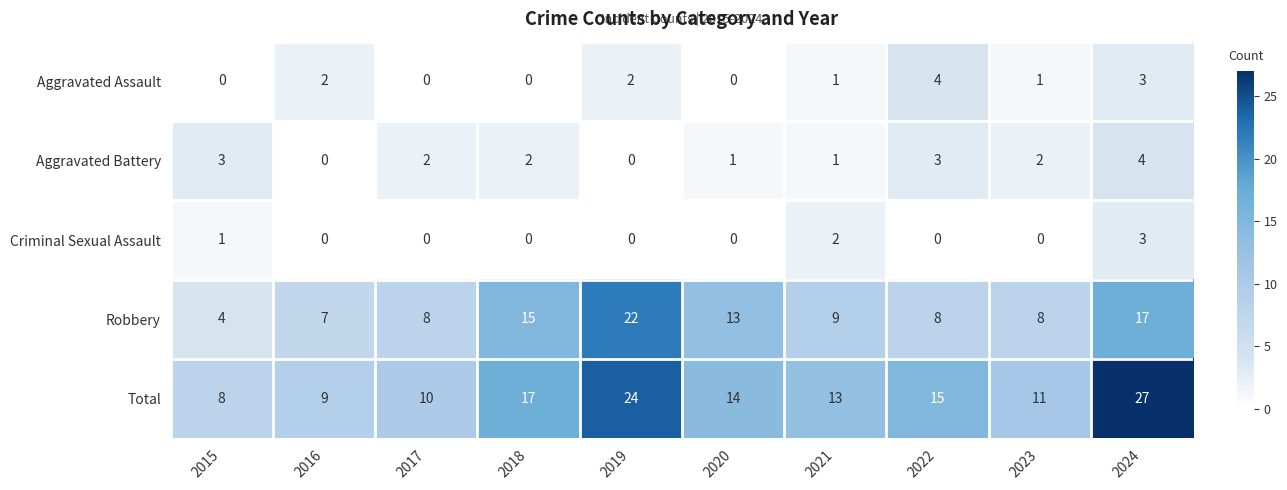

What is the total value across all series at 2022?

30